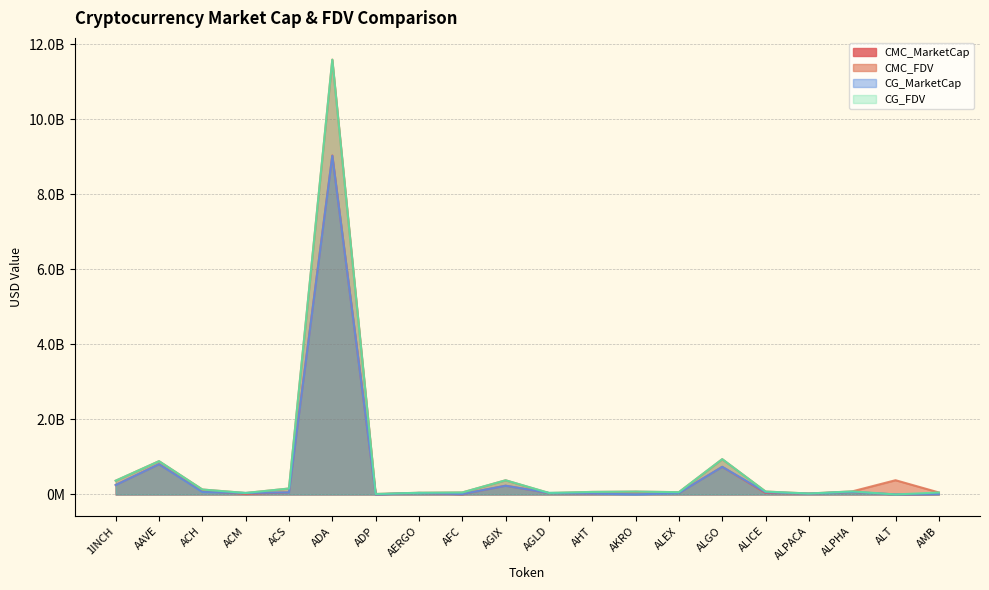

Which label corresponds to the largest value in the chart?

ADA